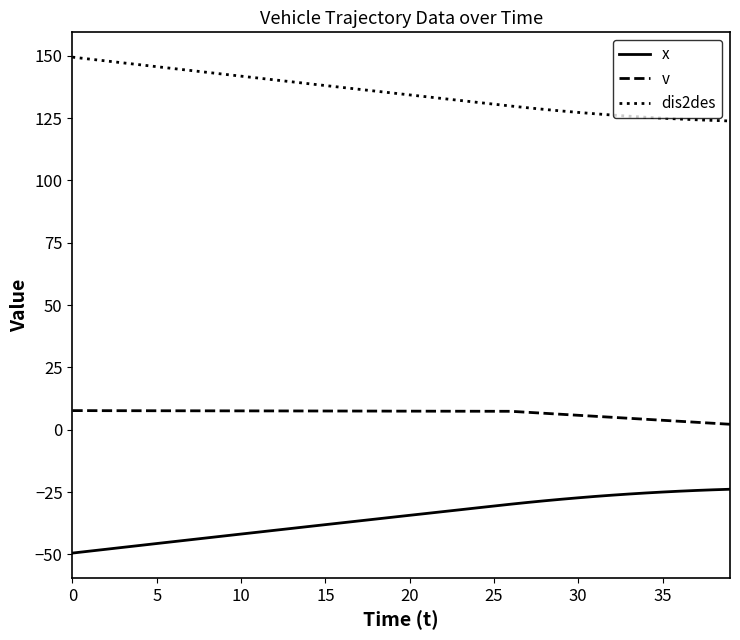

What is the difference between the maximum and minimum values in the v series?

5.5